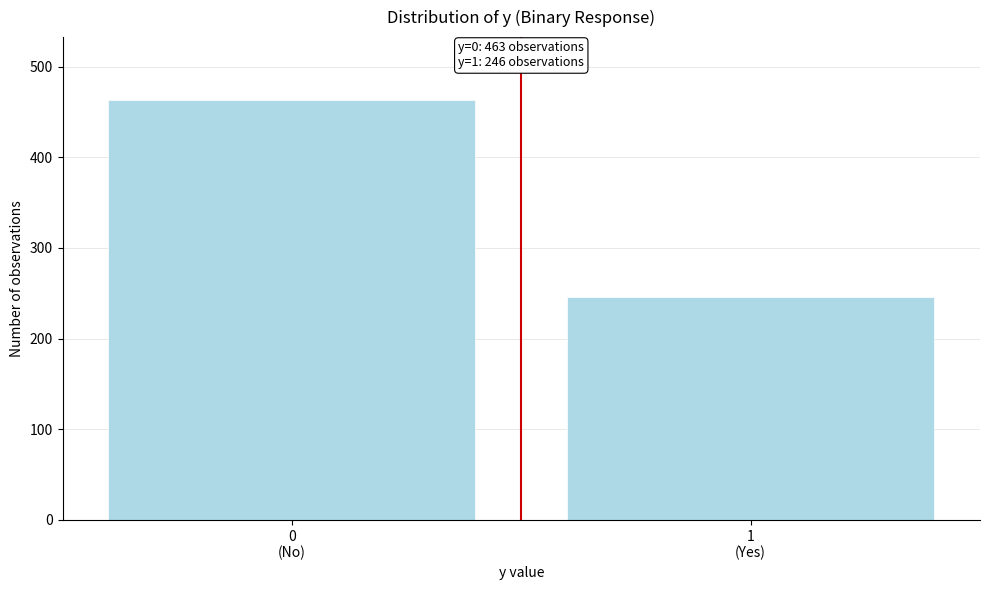

Reading left to right, what are all the values shown in this chart?

463	246